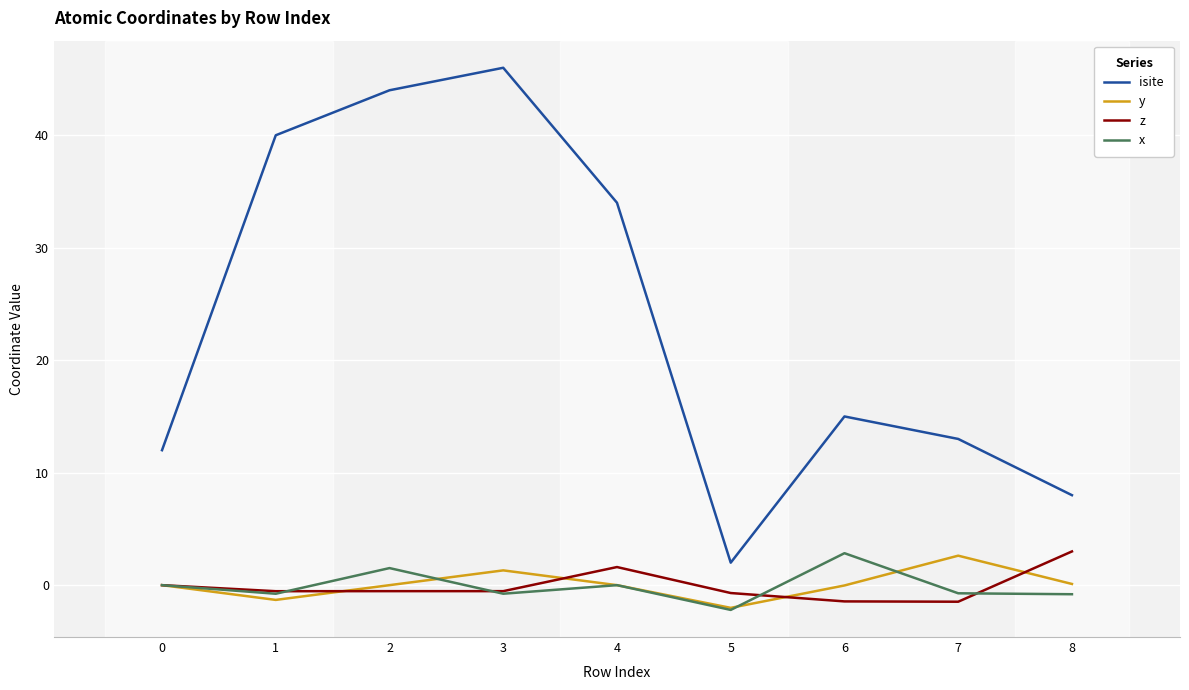

True or false: isite has more than 1 interior local peaks.

True